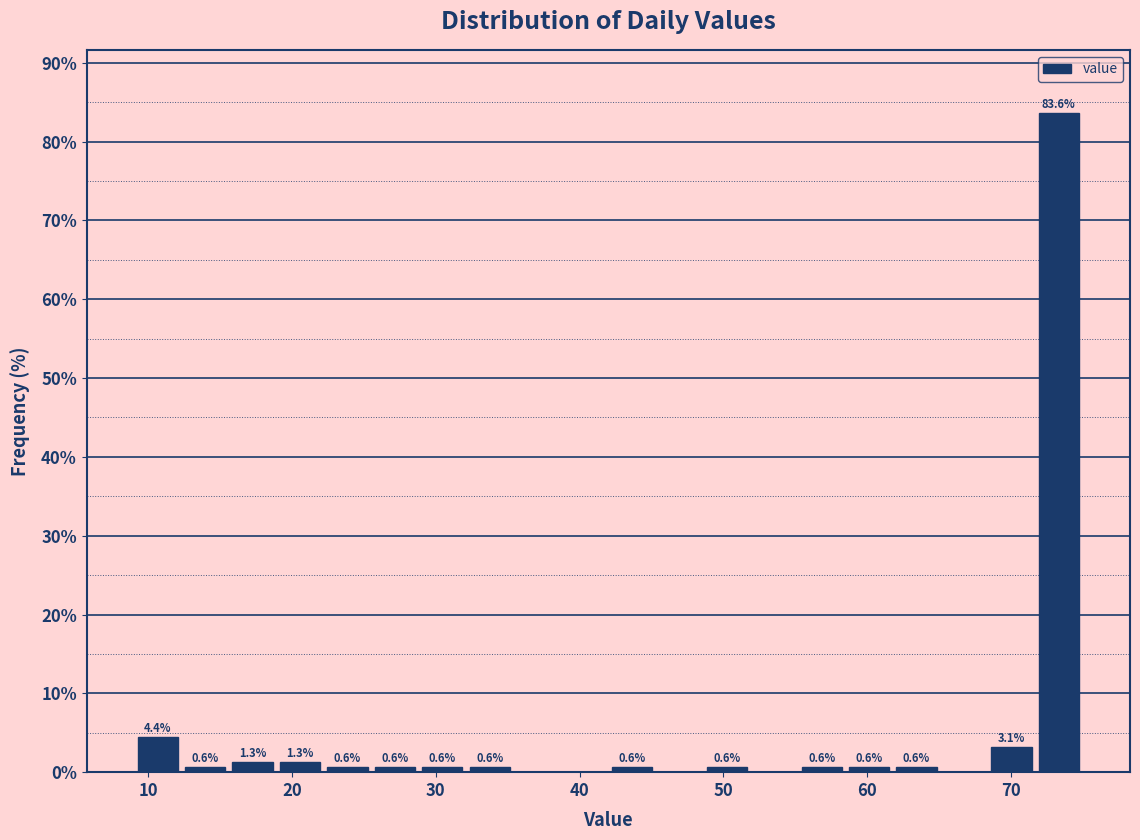

Read against the x-axis, roughly where is the centre of the tallest bar?

73